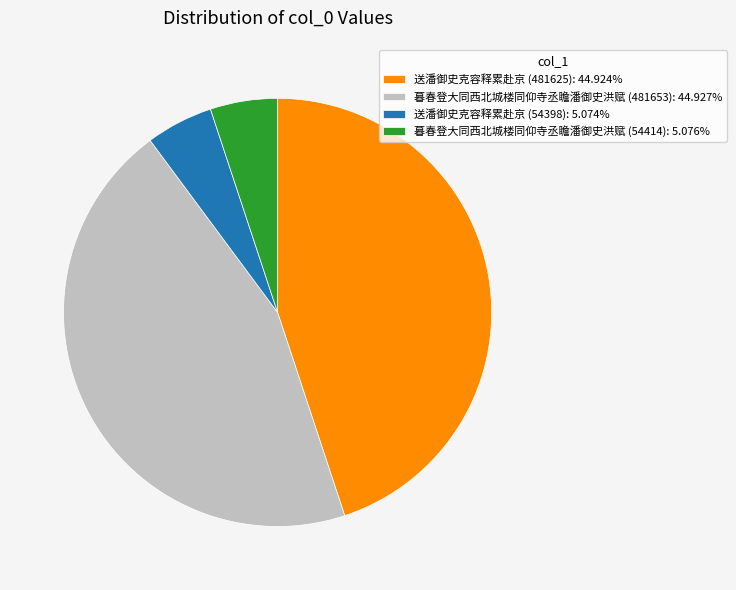

Is there a majority slice in this chart?

No